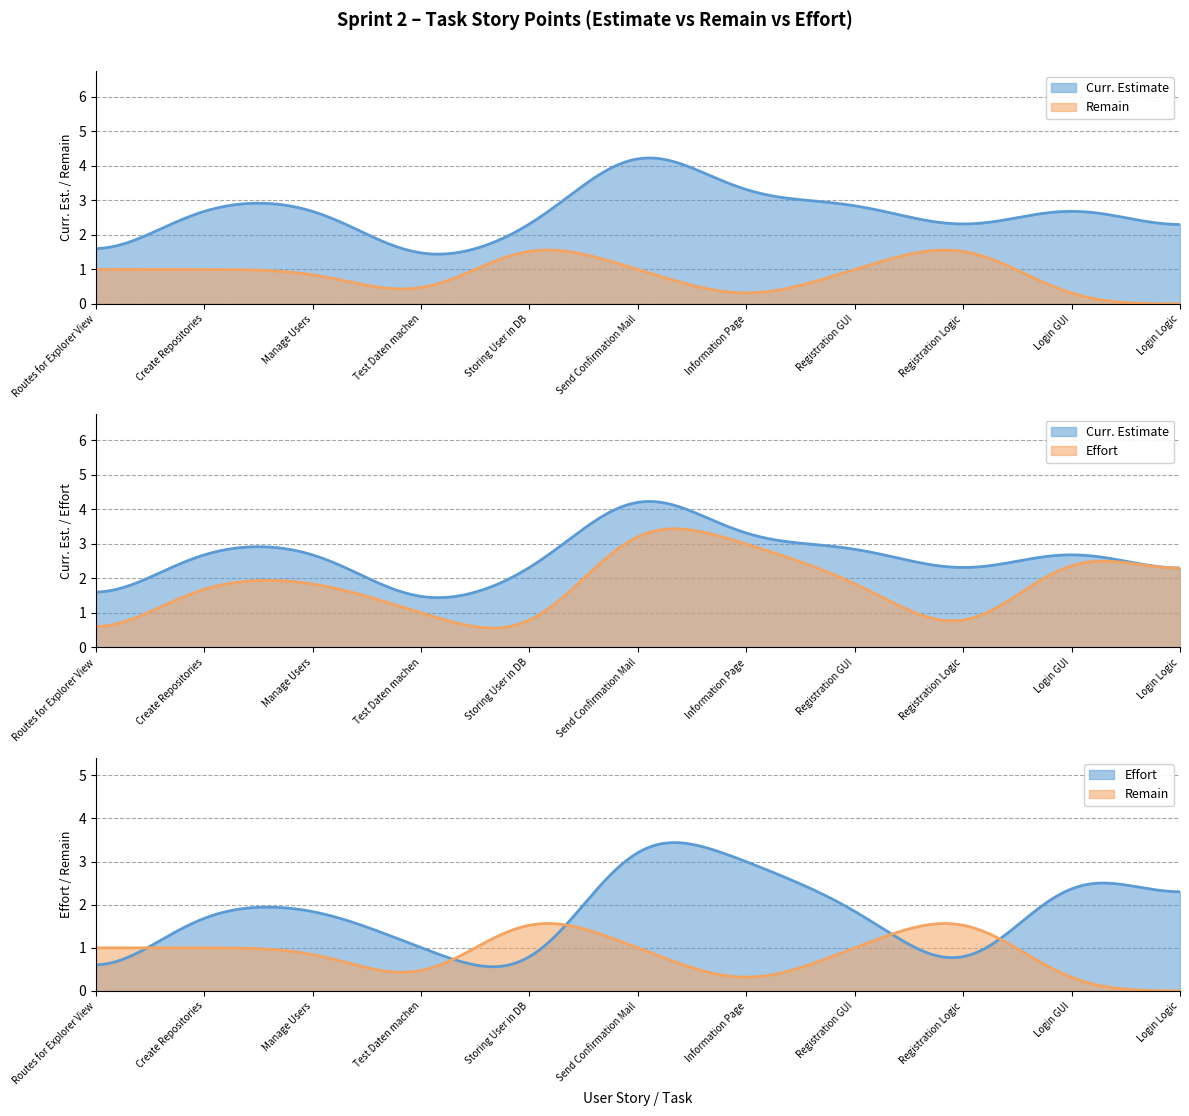

What are all the series names shown in the legend?

Curr. Estimate, Remain, Effort